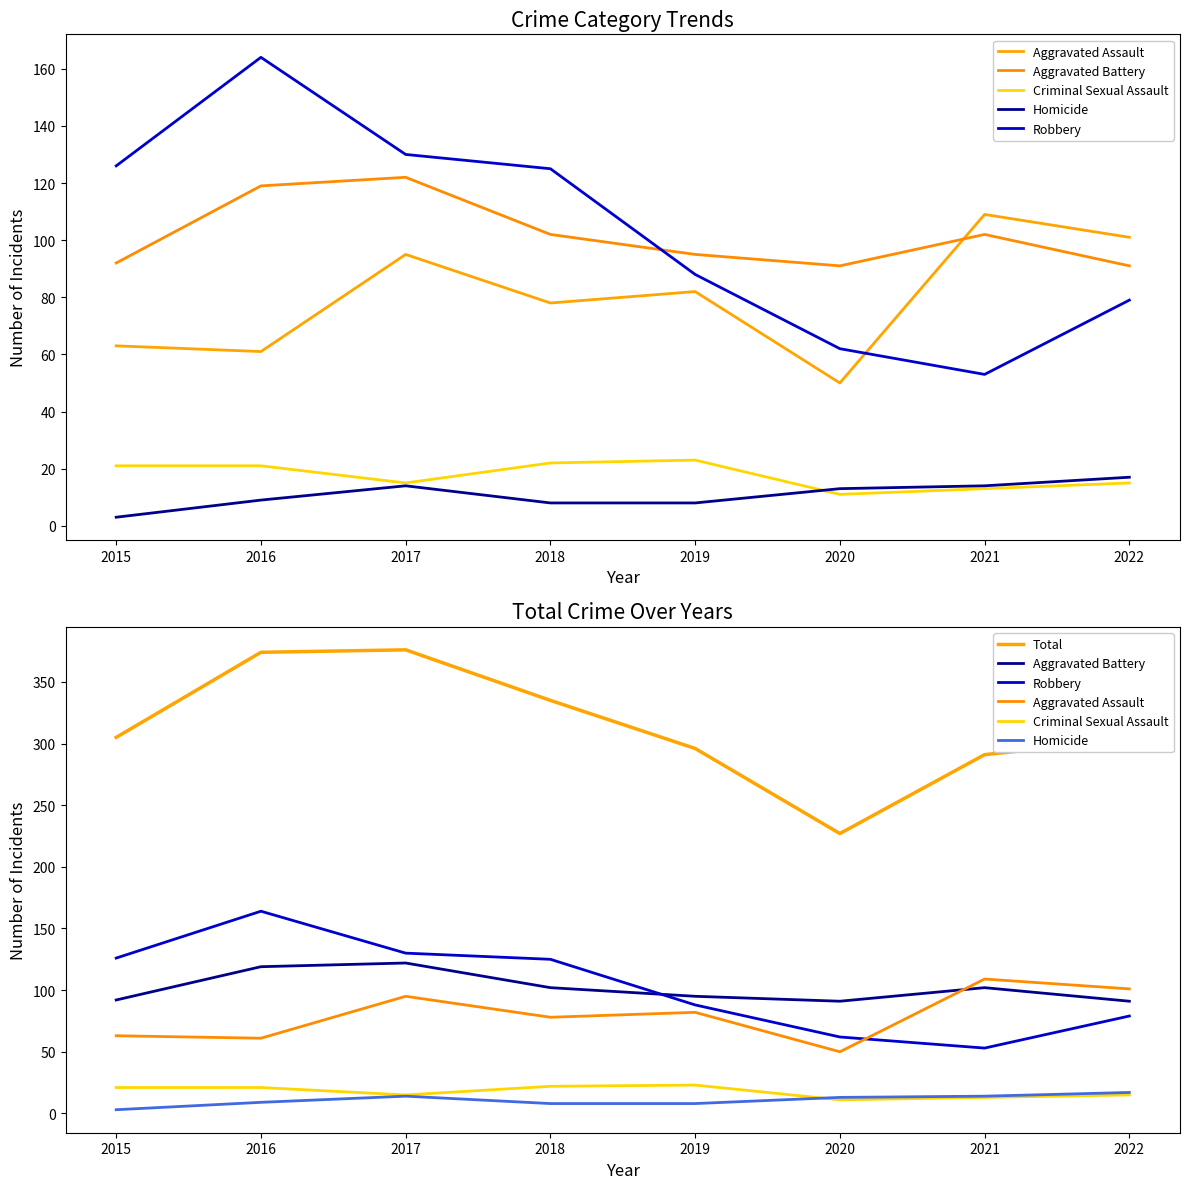

What is the greatest value displayed?

376